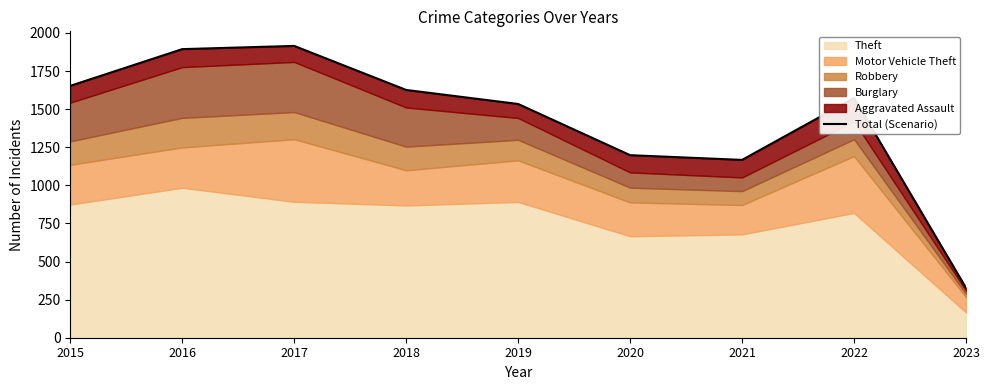

What is the maximum value shown in the chart?

1915